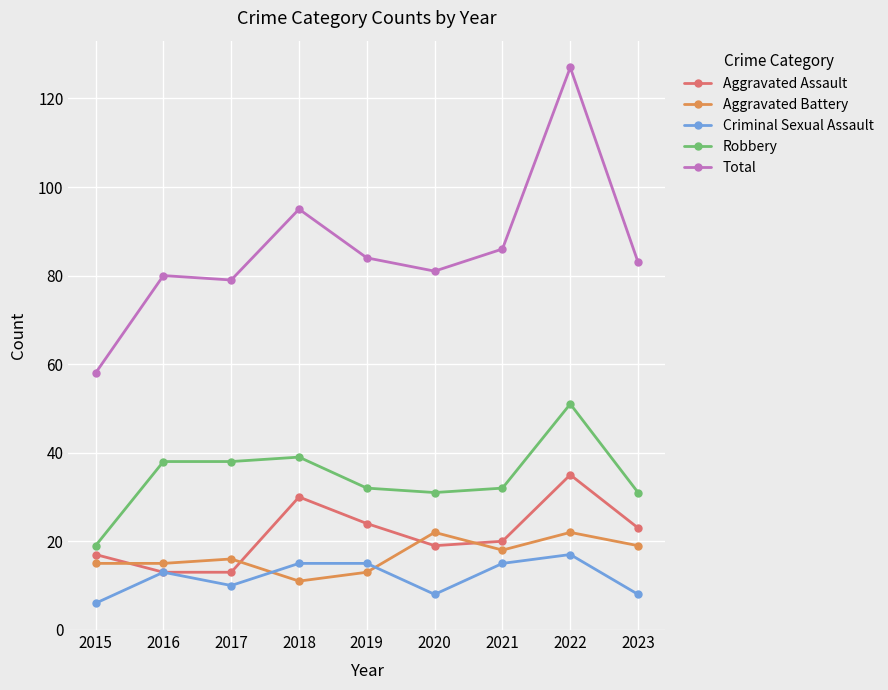

List the series in order of their peak value, lowest first.

Criminal Sexual Assault, Aggravated Battery, Aggravated Assault, Robbery, Total